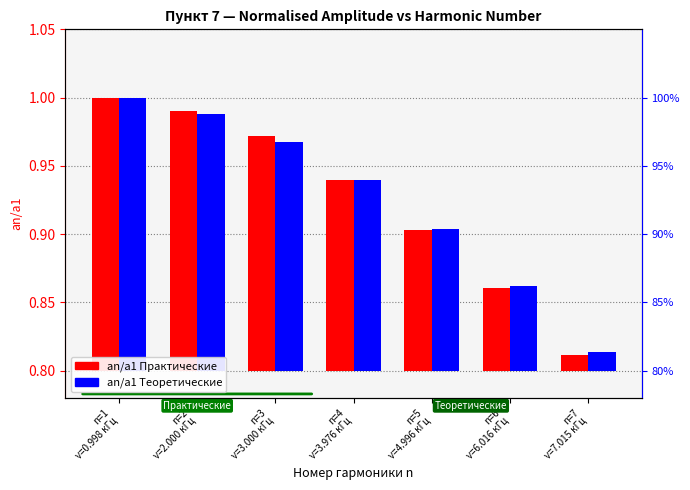

Which series has the largest range (max minus min)?

an/a1 Практические